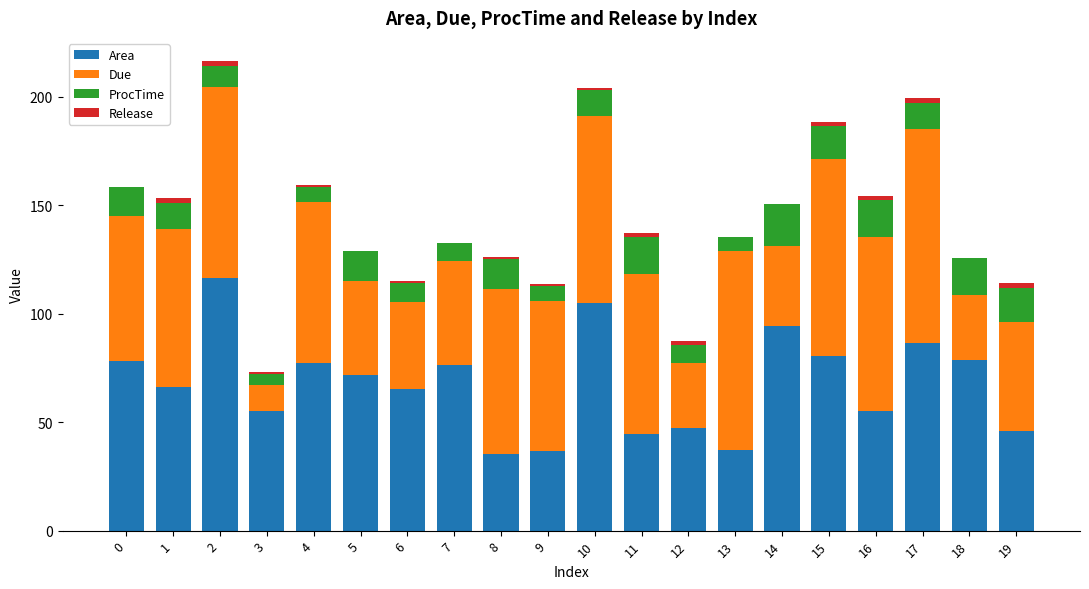

Are the bars horizontal?

No